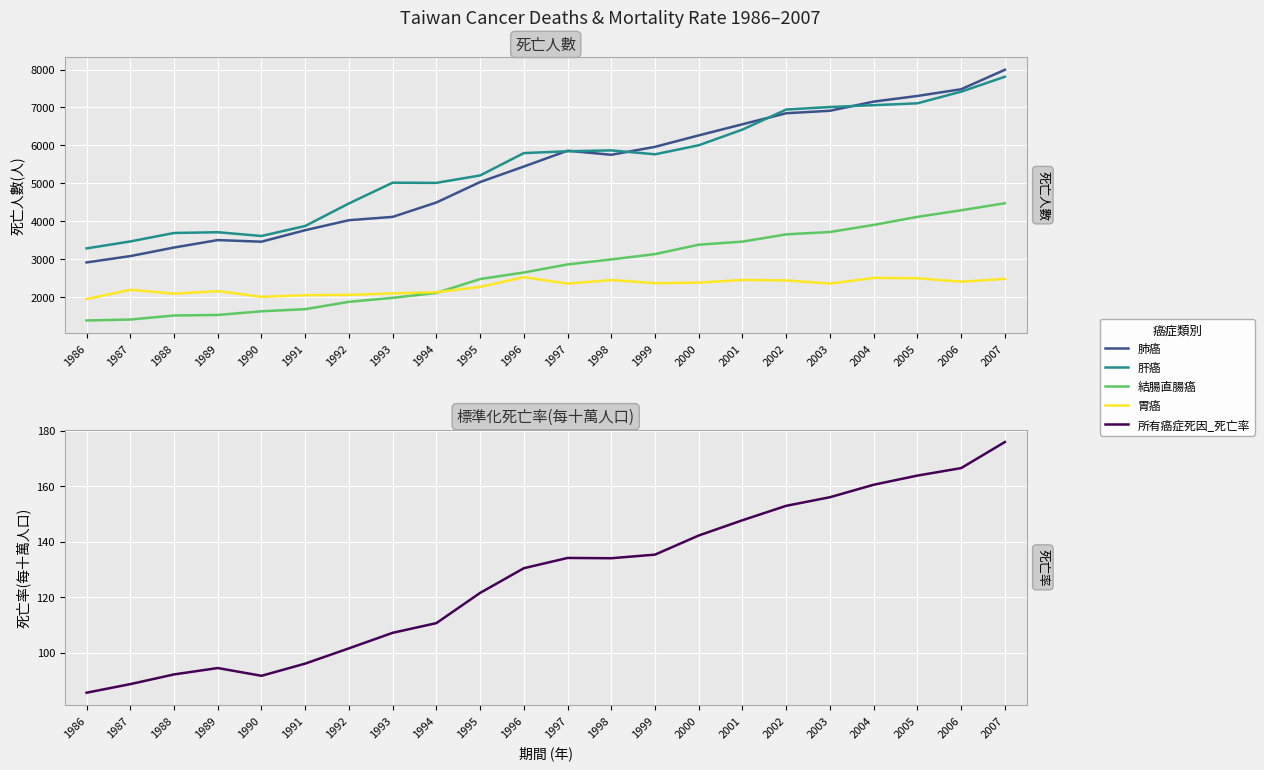

List the series in order of their peak value, lowest first.

所有癌症死因_死亡率, 胃癌, 結腸直腸癌, 肝癌, 肺癌